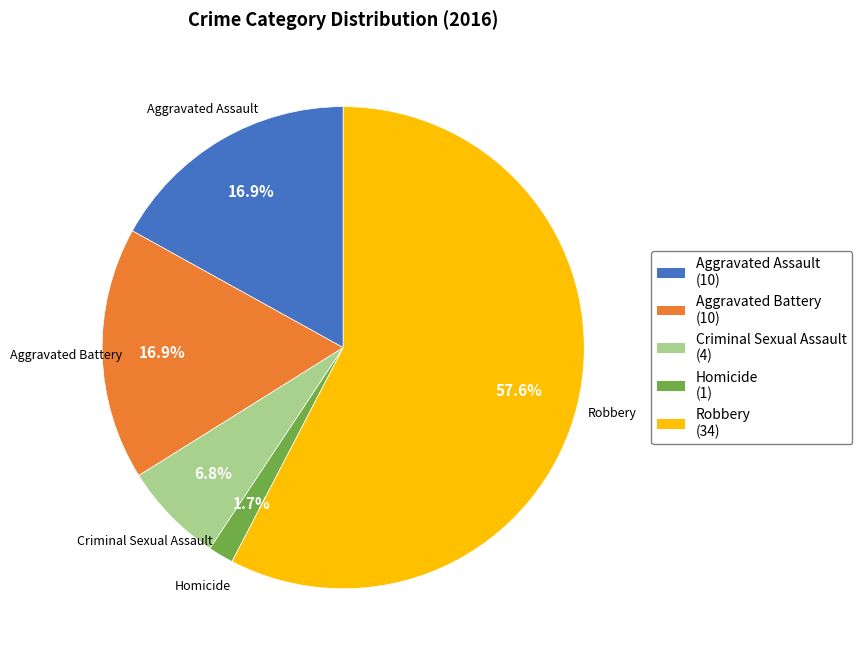

Which has a higher value, Homicide or Aggravated Assault?

Aggravated Assault